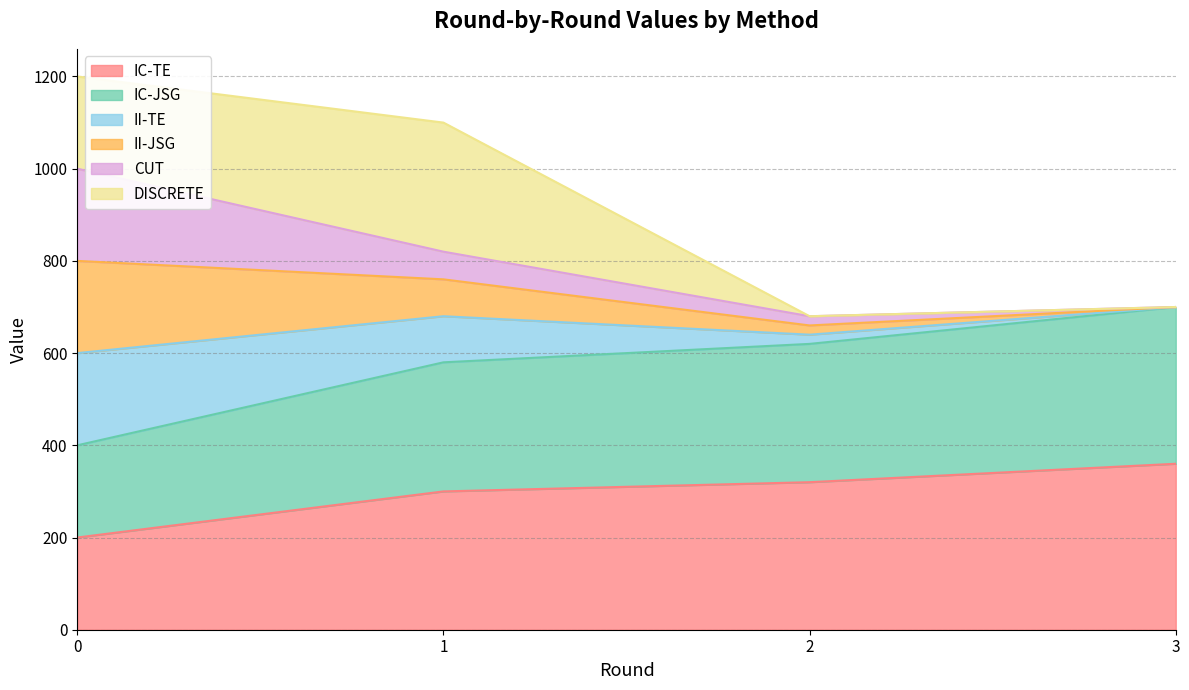

True or false: IC-JSG has a value of 1197 at 3.

False